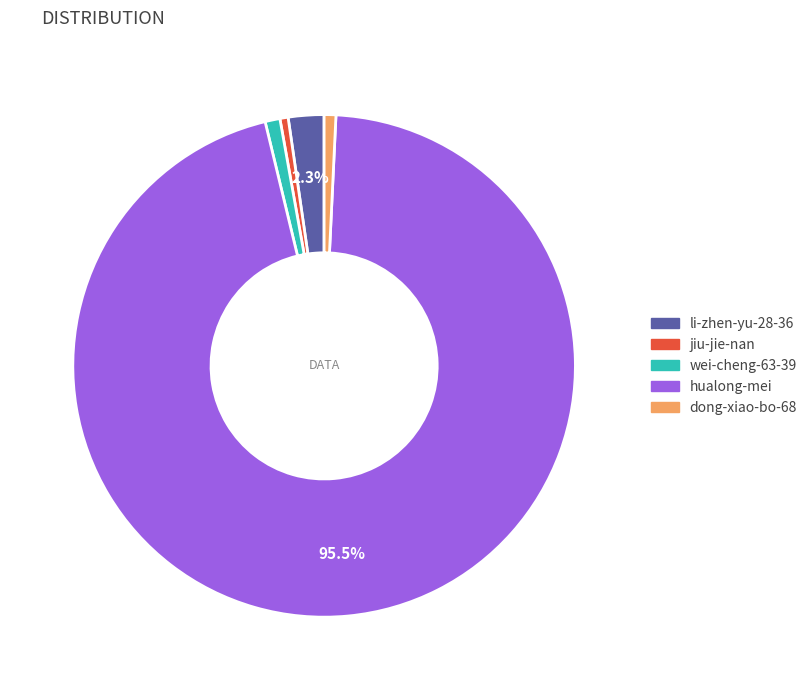

Does any single category account for the majority?

Yes